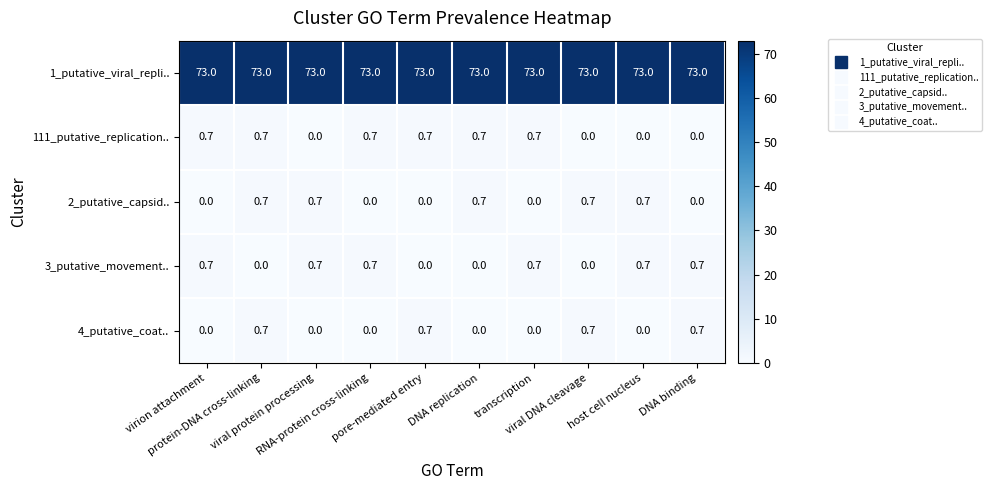

What is the difference between the maximum and second lowest values in the 3_putative_movement.. series?

0.7